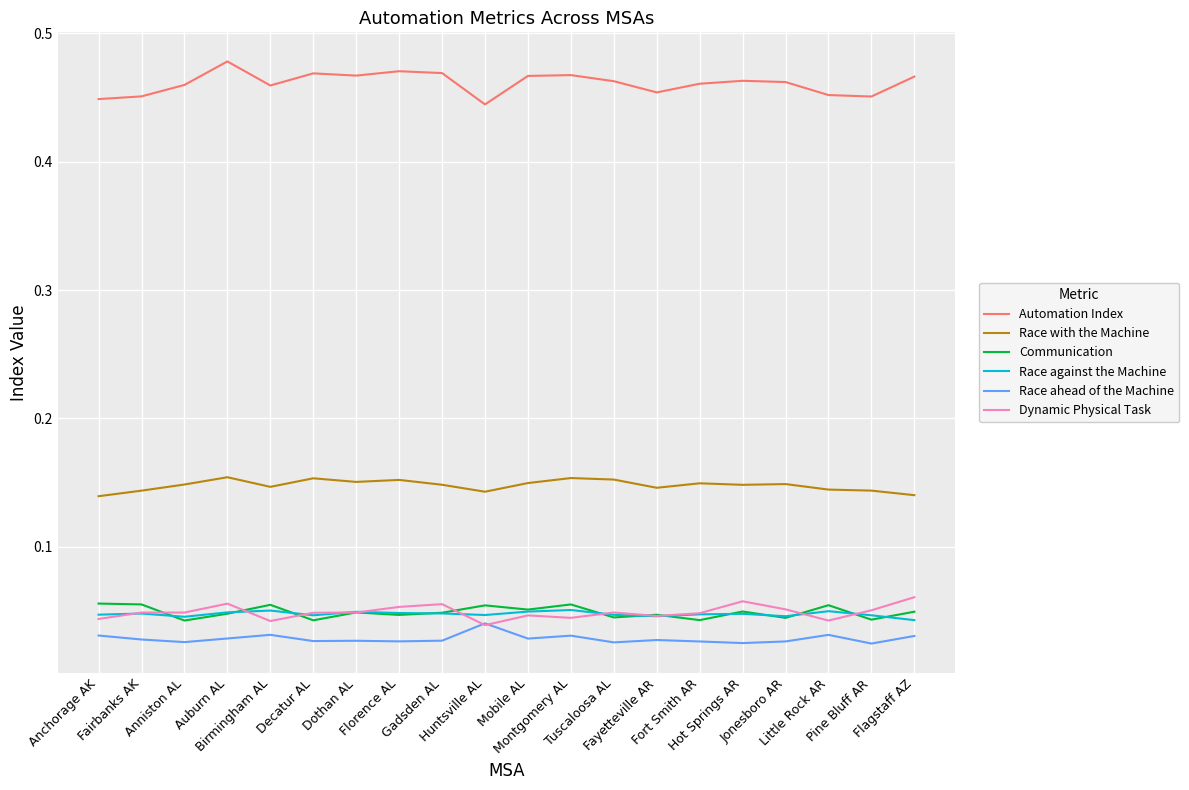

True or false: Automation Index and Race against the Machine intersect in this chart.

False